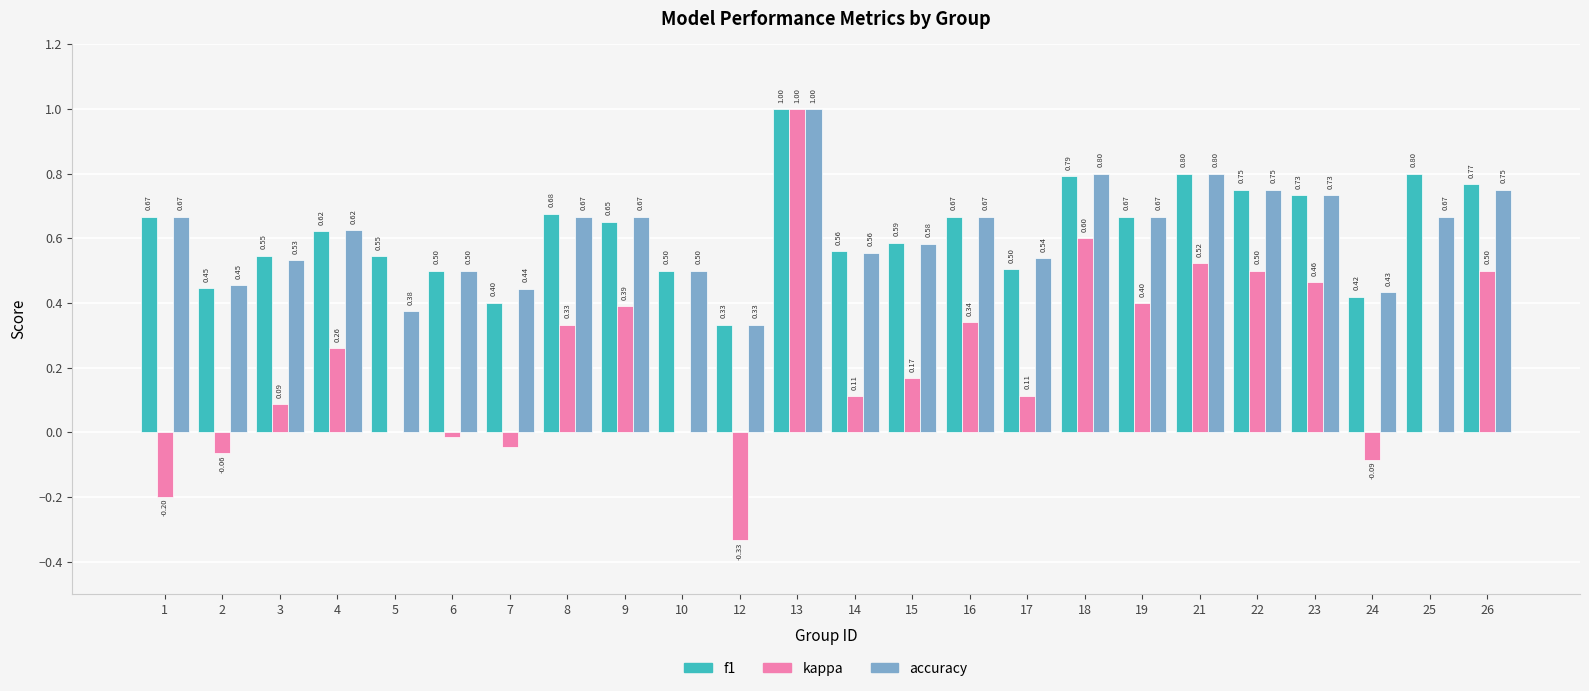

Which series changed the most between 7 and 21?

kappa